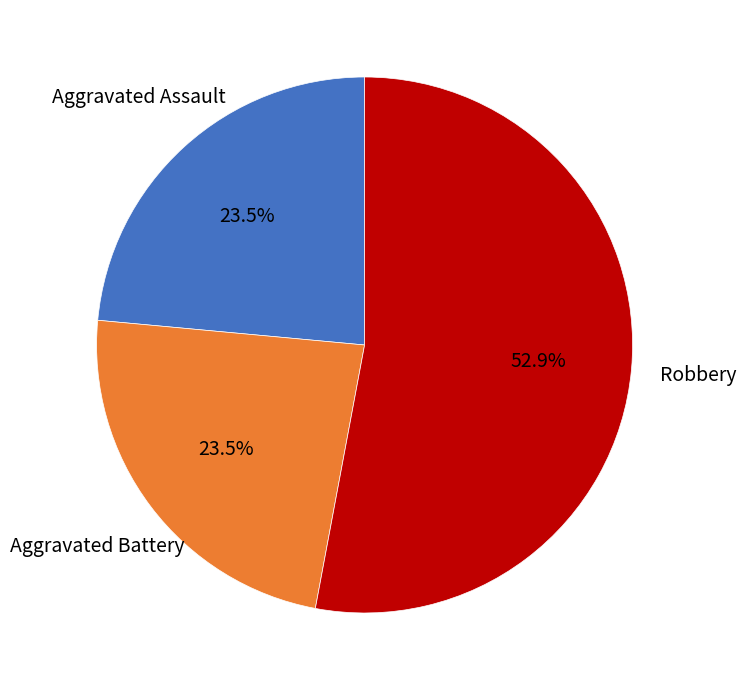

Is there a majority slice in this chart?

Yes